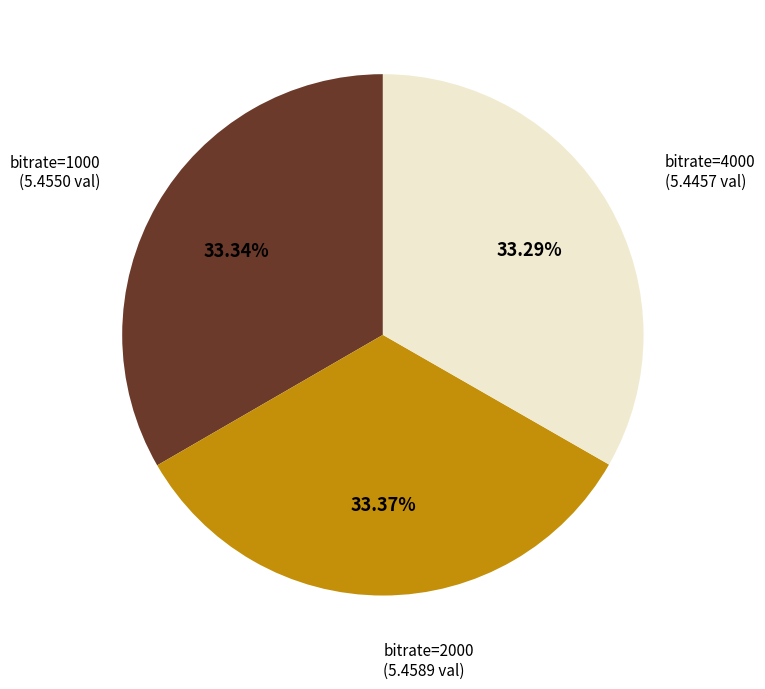

Is there a majority slice in this chart?

No